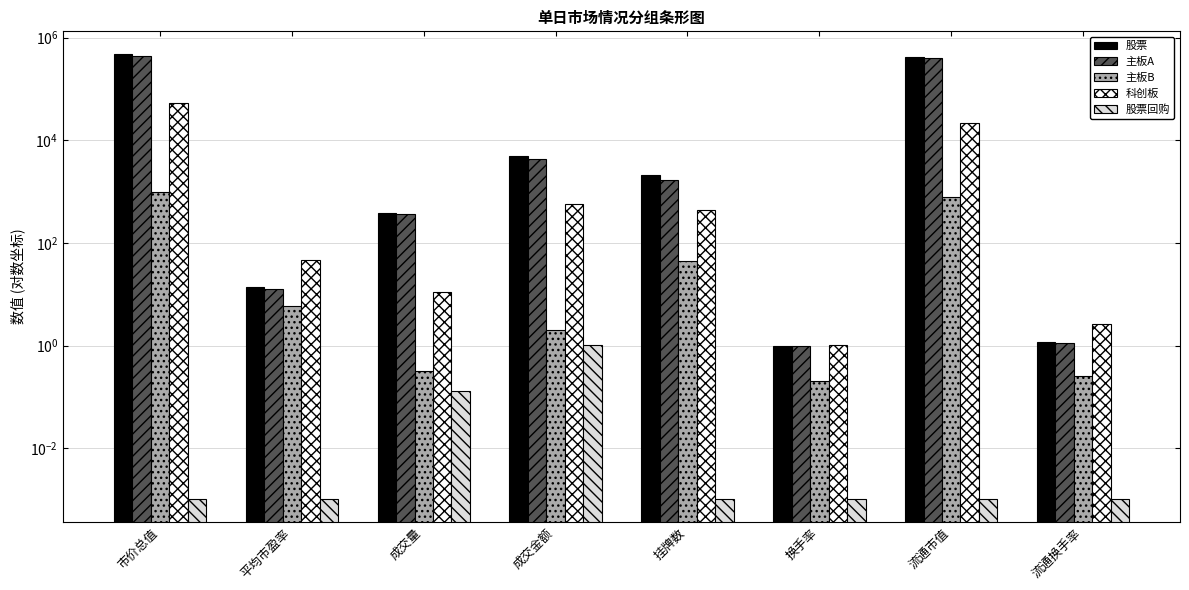

Where is 股票 nearest to the value 244216?

流通市值